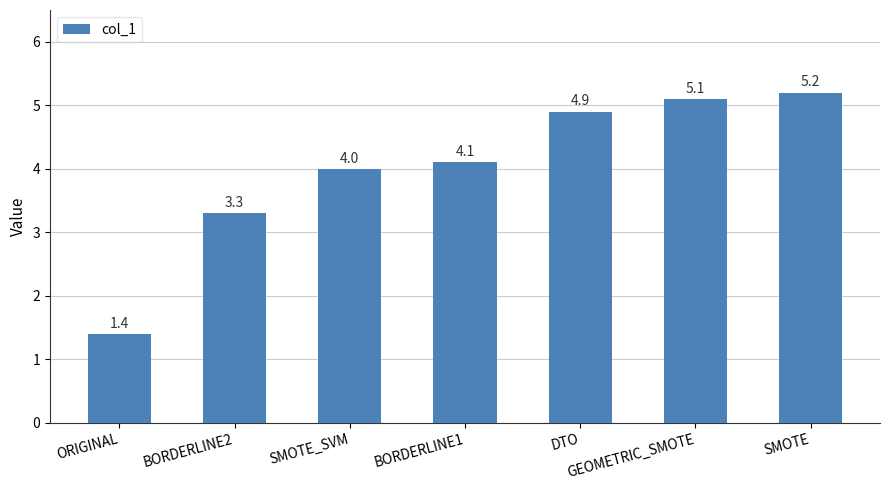

What value does the data have at BORDERLINE1?

4.1